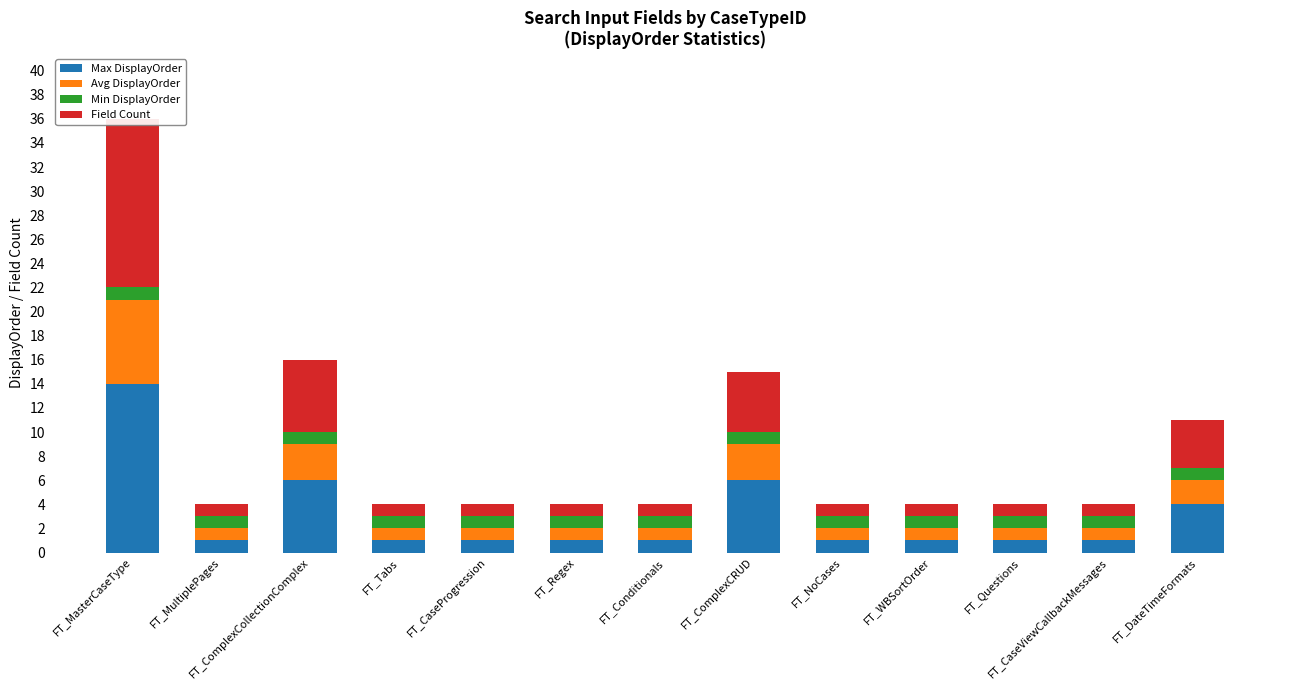

What is the label of the 6th bar from the right?

FT_ComplexCRUD